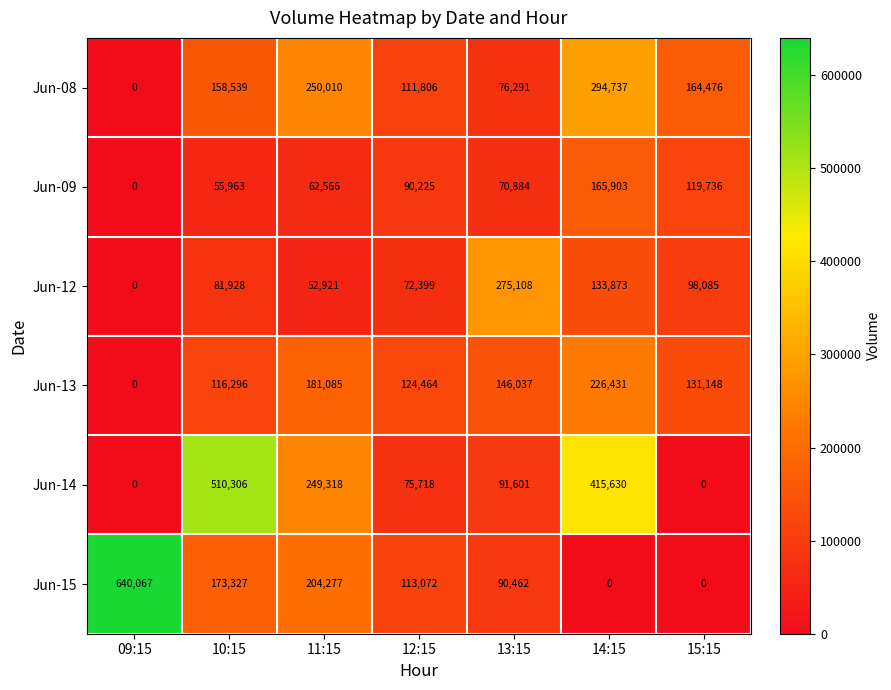

Which series has the widest spread of values?

Jun-15